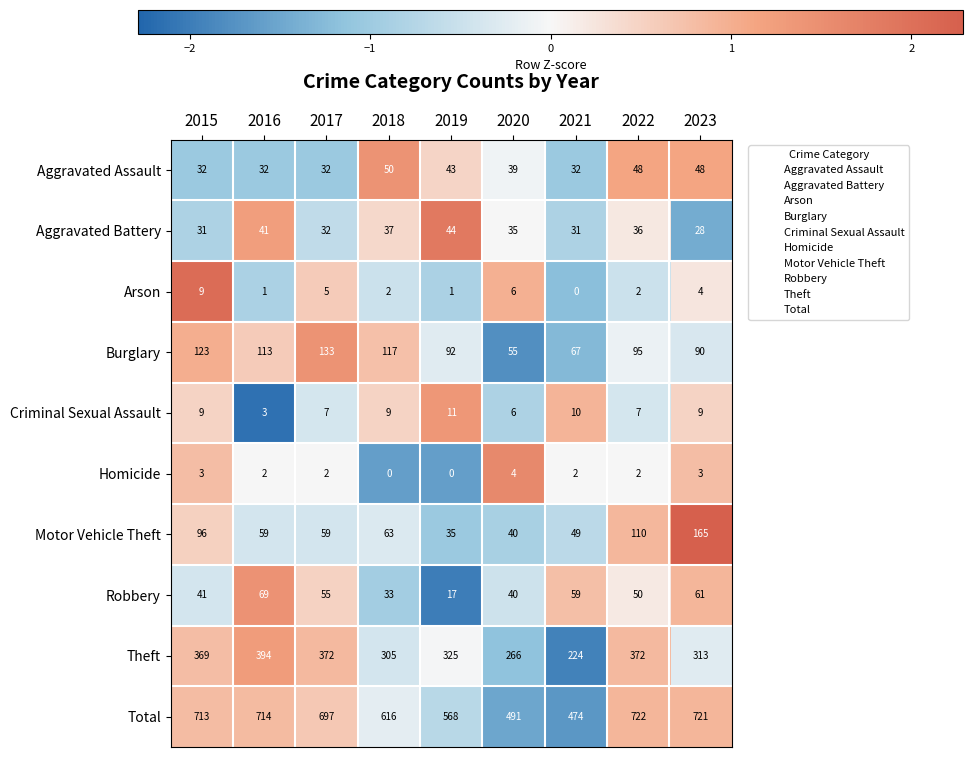

List the series in order of their peak value, lowest first.

Homicide, Arson, Criminal Sexual Assault, Aggravated Battery, Aggravated Assault, Robbery, Burglary, Motor Vehicle Theft, Theft, Total